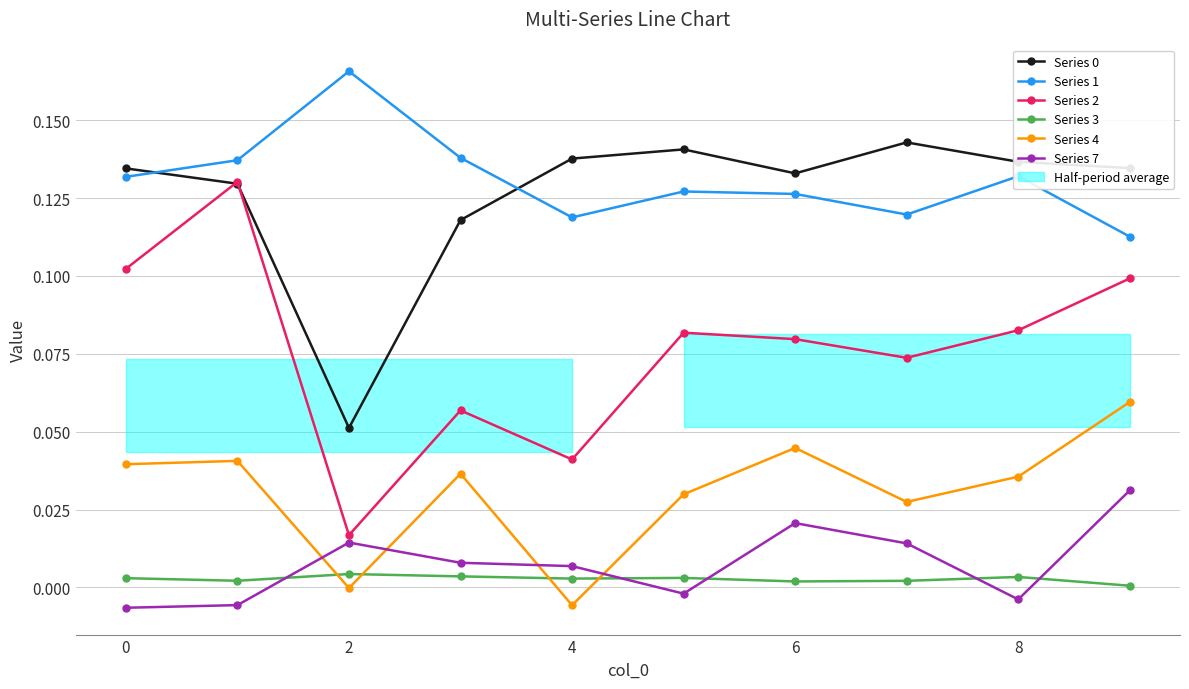

In Series 1, how many points are lower than both neighbors (excluding endpoints)?

2